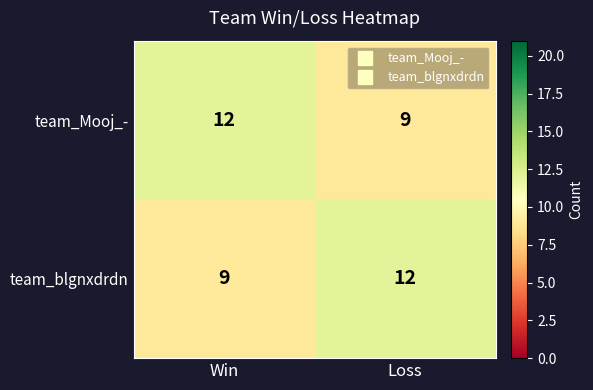

Count the number of categories in the chart.

2